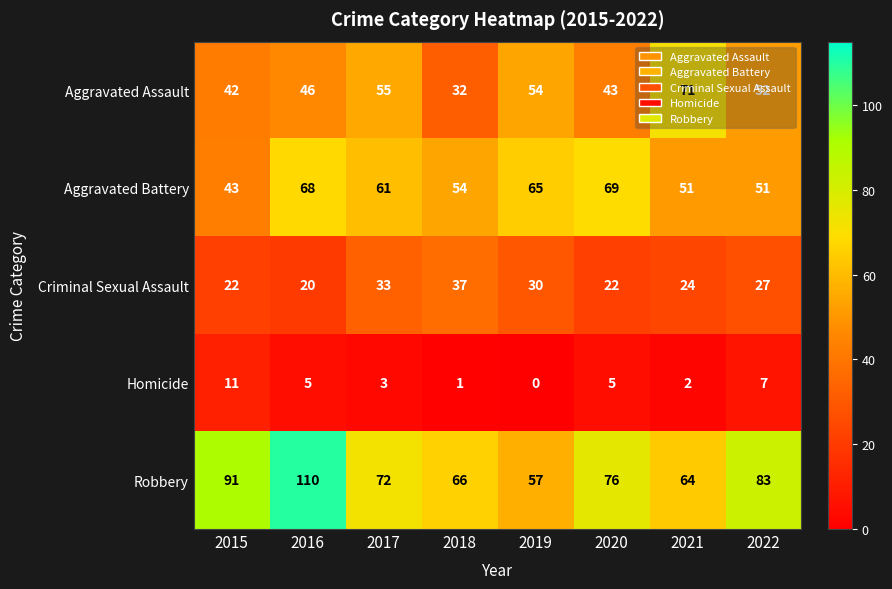

Which series has the widest spread of values?

Robbery